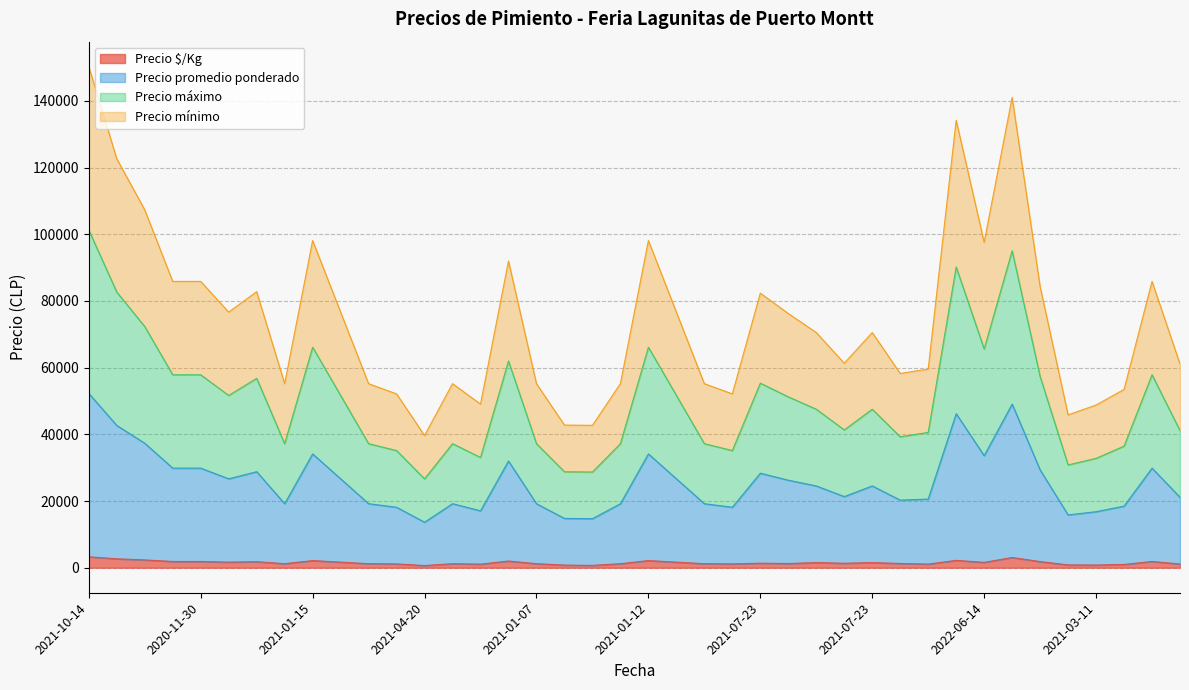

At which category does Precio promedio ponderado reach its first local peak?

2021-12-17